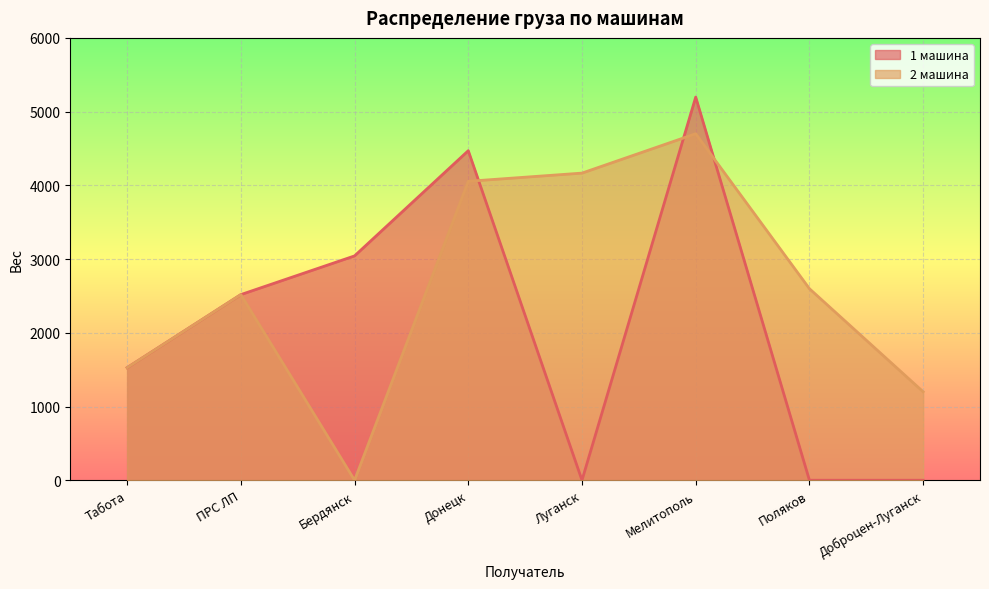

Which series changed the most between Поляков and Доброцен-Луганск?

2 машина